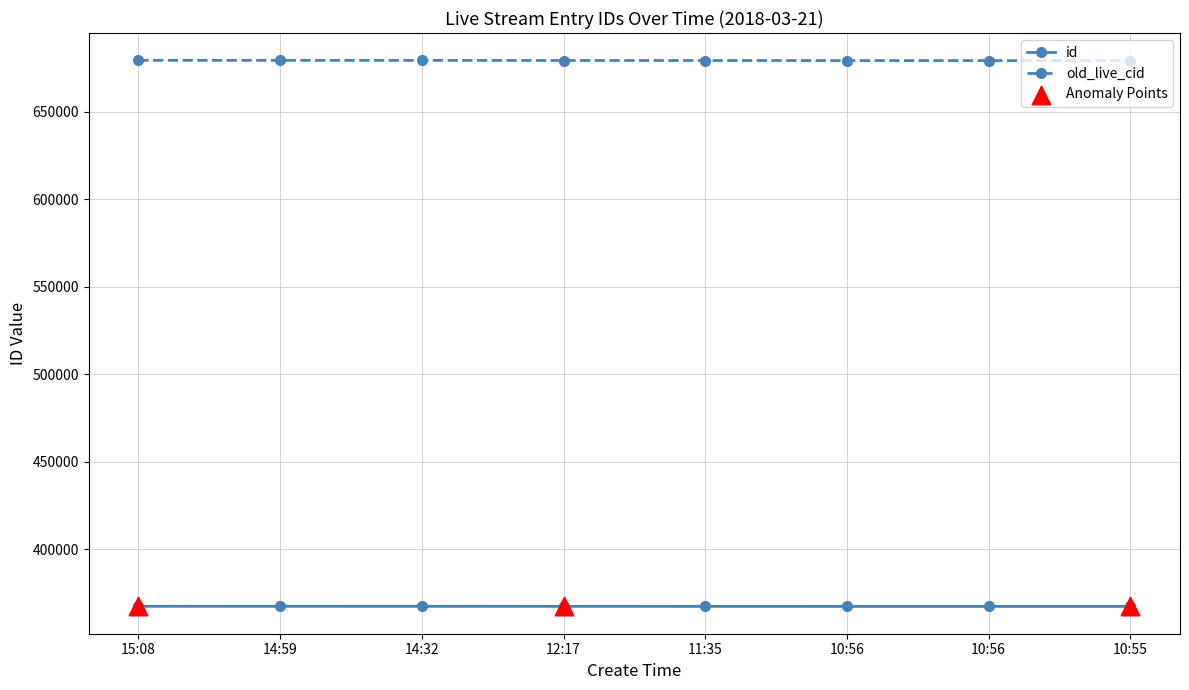

What is the total value across all series at 10:56?

1046623